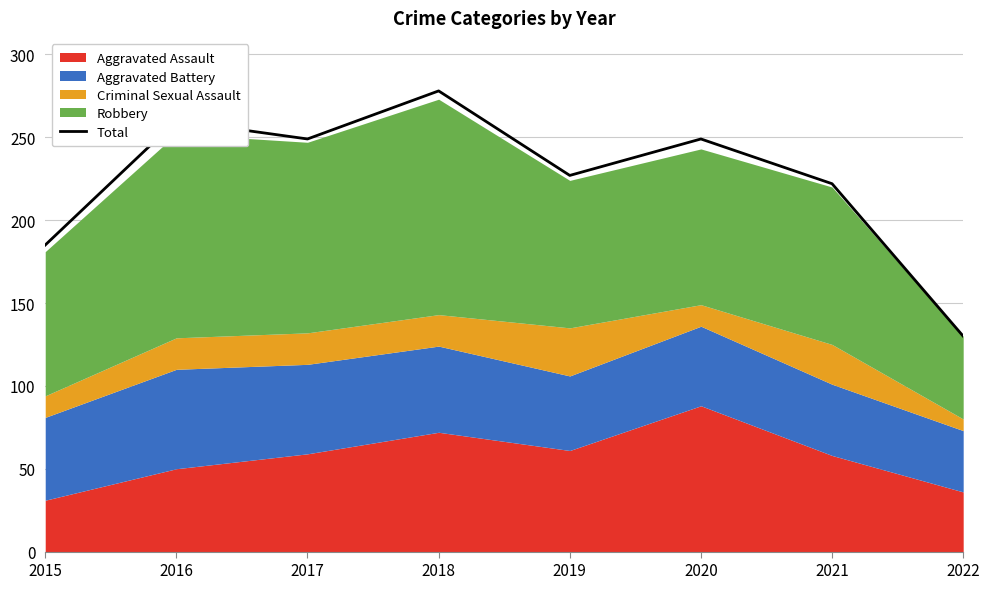

What is the change in value from 2021 to 2022?

-92